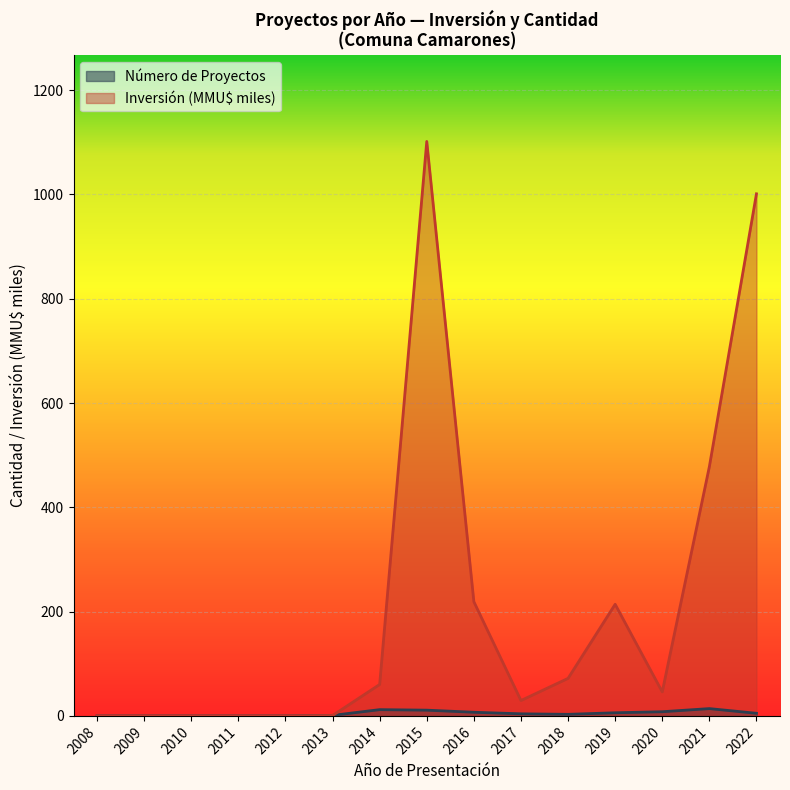

Rank the series at 2022 from highest to lowest value.

Inversión (MMU$ miles), Número de Proyectos